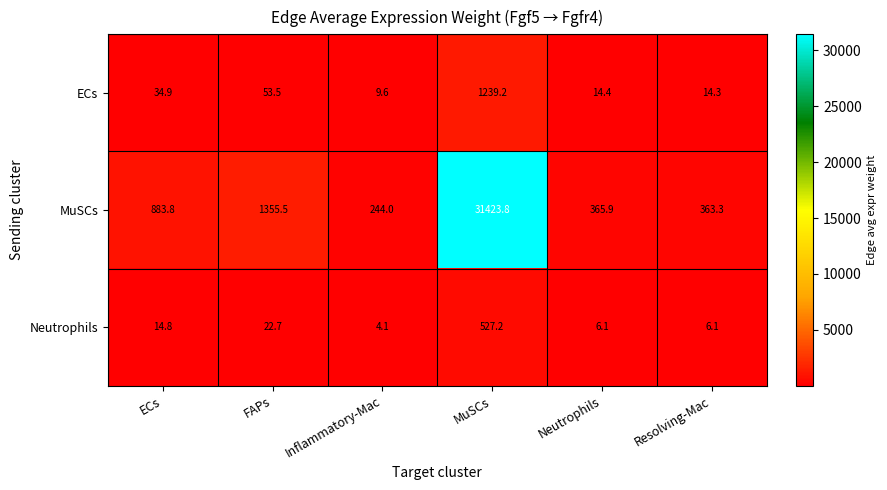

What is the difference between the second highest and minimum values in the Neutrophils series?

18.6